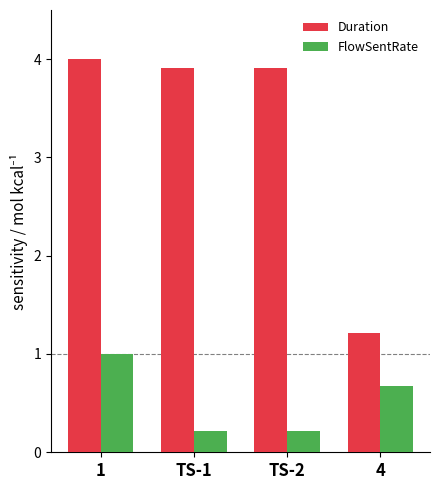

Where is Duration nearest to the value 2?

4